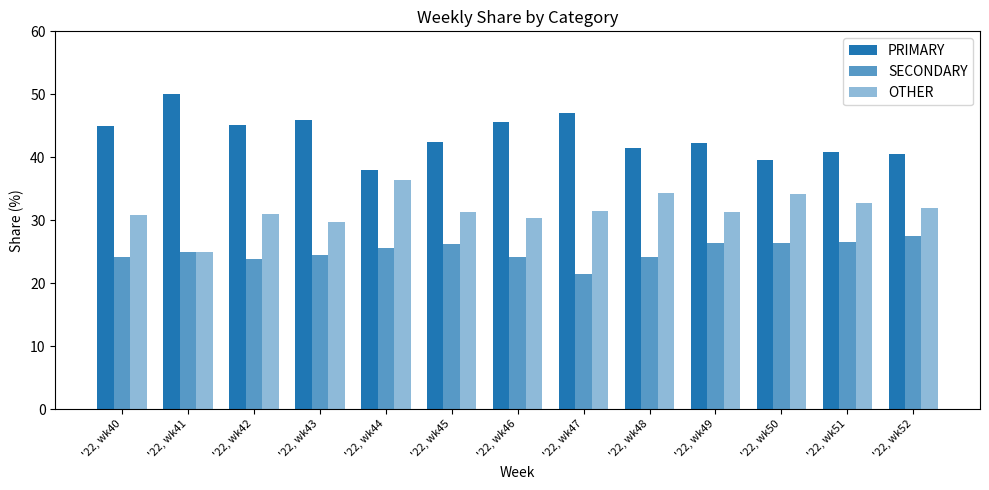

Which category has the lowest value in the PRIMARY series?

'22, wk44